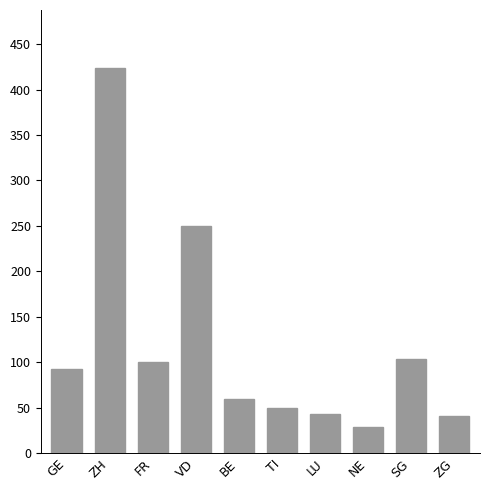

The chart shows a value of 52 at NE. True or false?

False